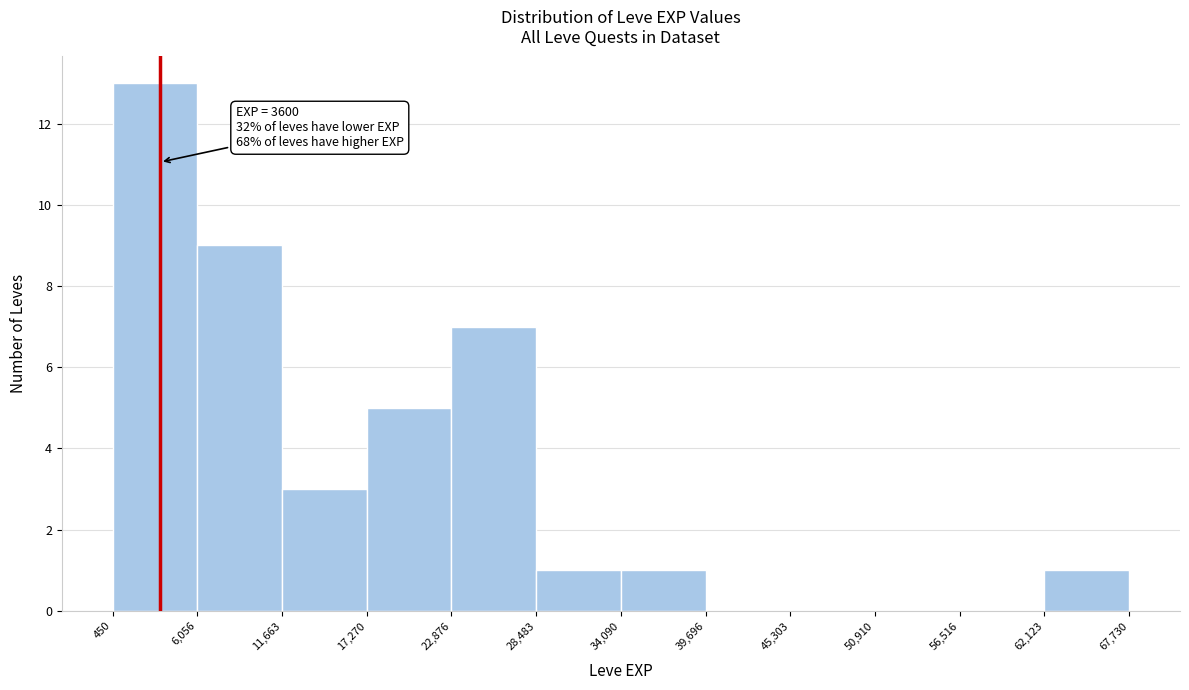

Which range on the x-axis has the tallest bar?

450 to 6,056